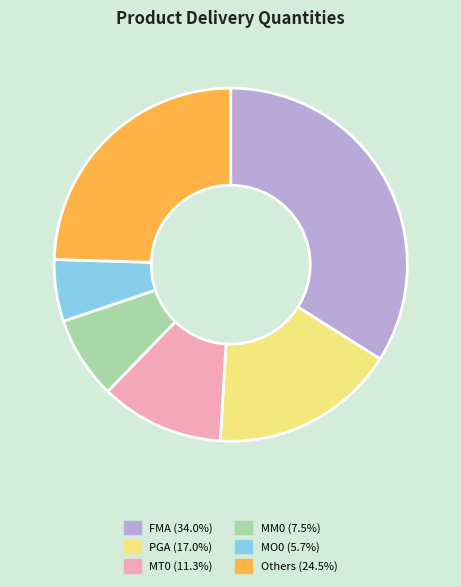

Is there any slice that represents more than half of the pie?

No